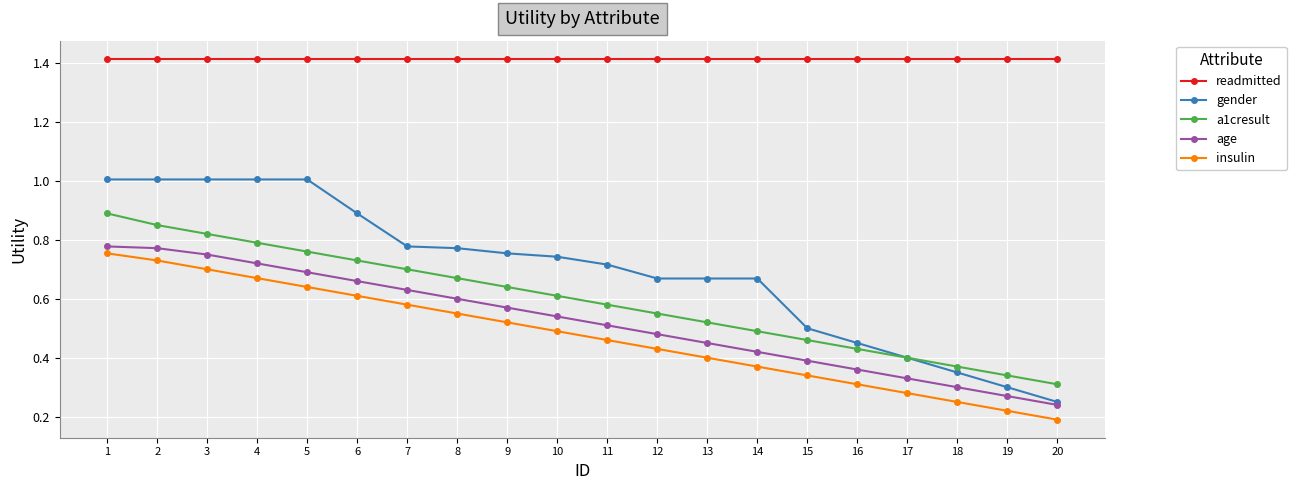

Rank the series at 19 from highest to lowest value.

readmitted, a1cresult, gender, age, insulin